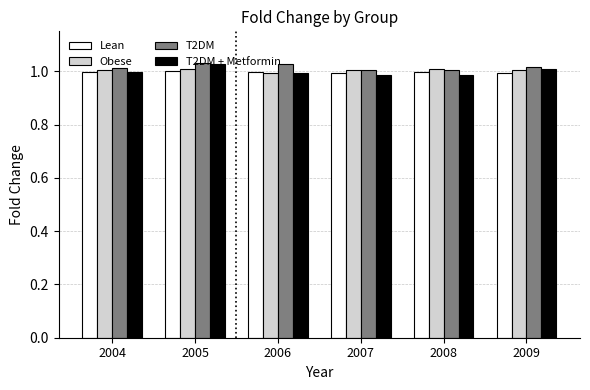

What is the sum of the T2DM + Metformin values at 2005 and 2009?

2.0